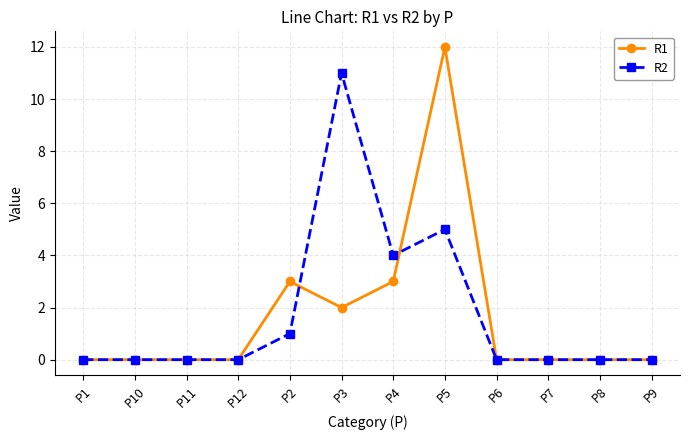

Reading right to left, what are all the values shown in this chart?

R1: P9=0	P8=0	P7=0	P6=0	P5=12	P4=3	P3=2	P2=3	P12=0	P11=0	P10=0	P1=0
R2: P9=0	P8=0	P7=0	P6=0	P5=5	P4=4	P3=11	P2=1	P12=0	P11=0	P10=0	P1=0